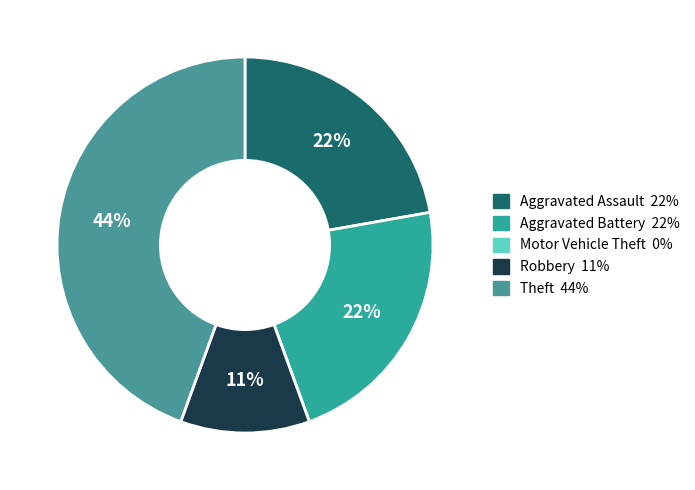

How many slices are in this pie chart?

5